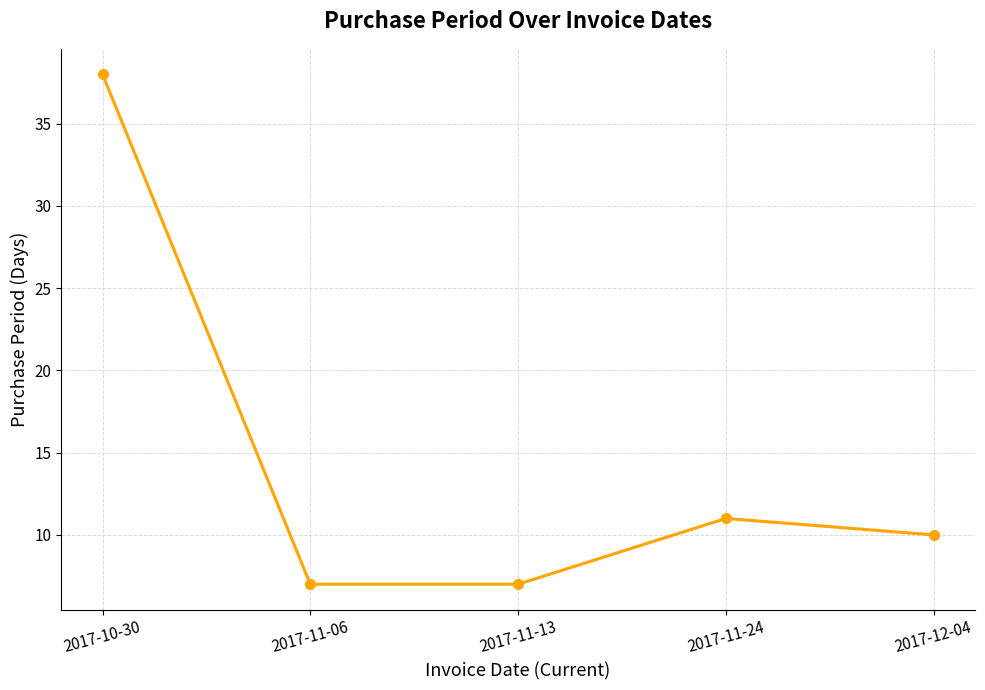

Does the chart have visible grid lines?

Yes